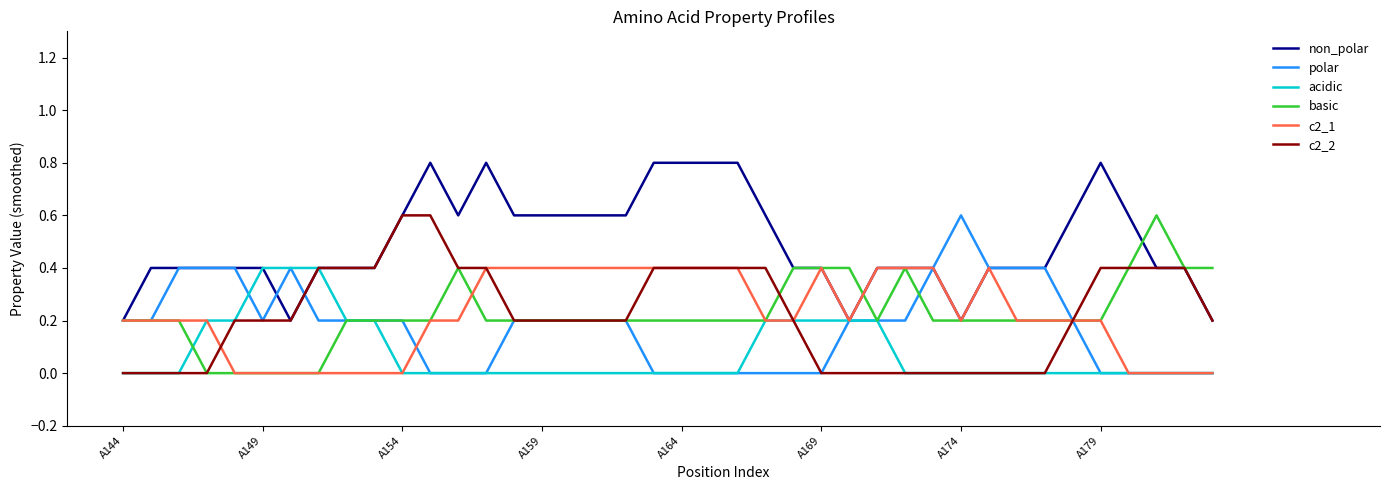

What is the highest value of the c2_1 series?

0.4